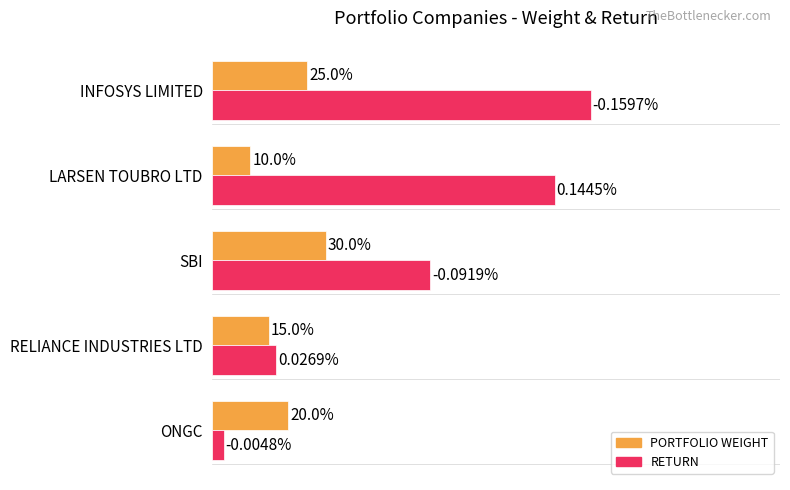

What is the value of the RETURN (normalized) bar at the 4th from the left?

0.9